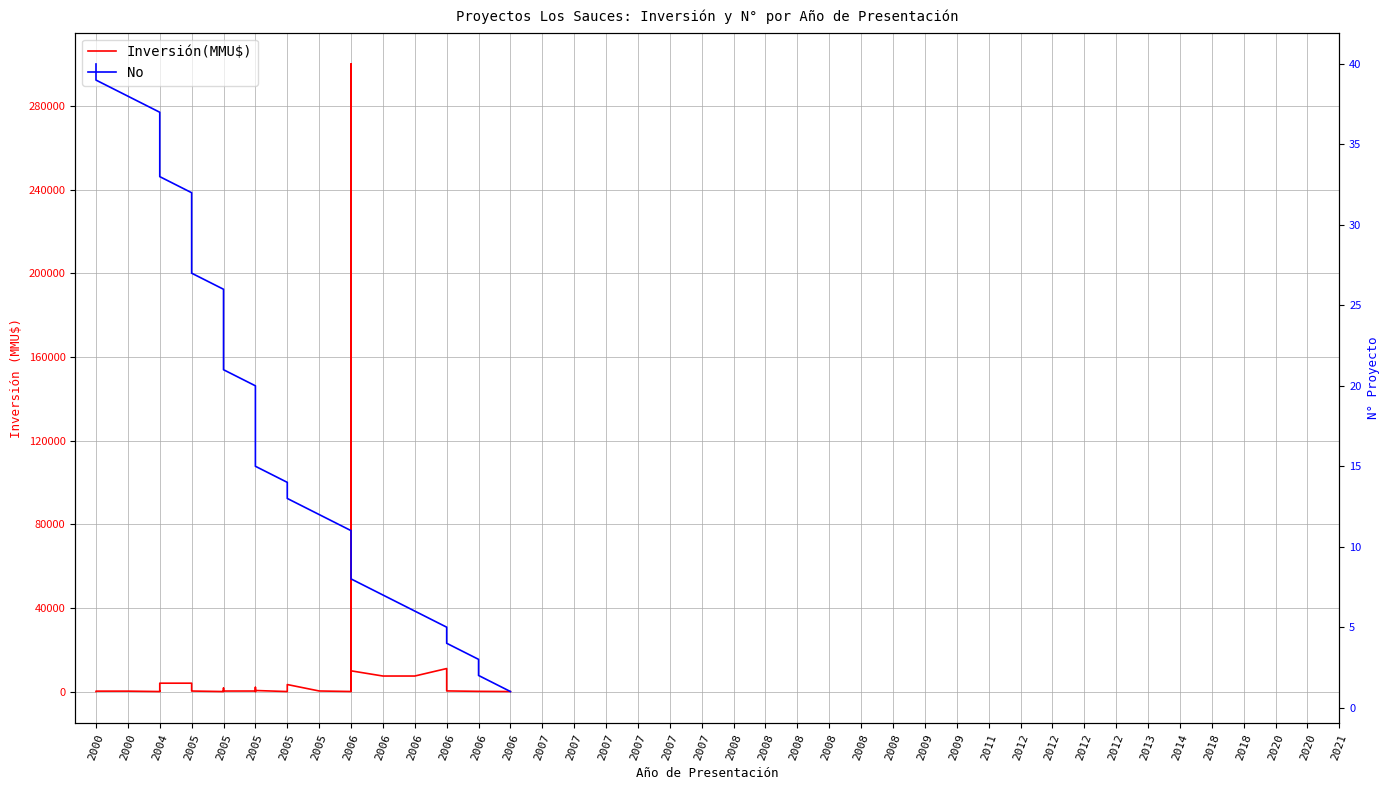

Is the value of Inversión(MMU$) at 2005 greater than the value of No at 2000?

Yes